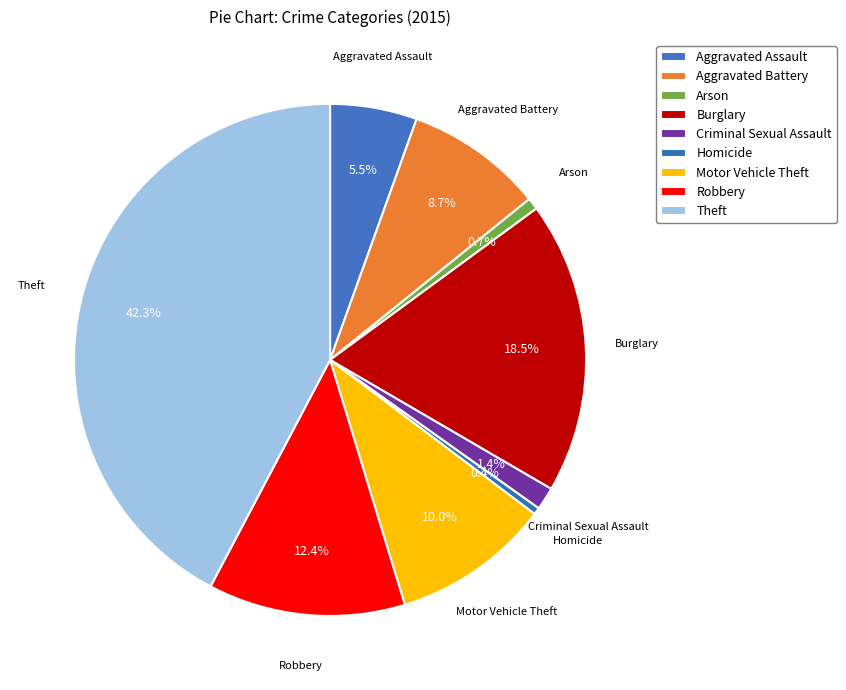

How many slices are in this pie chart?

9